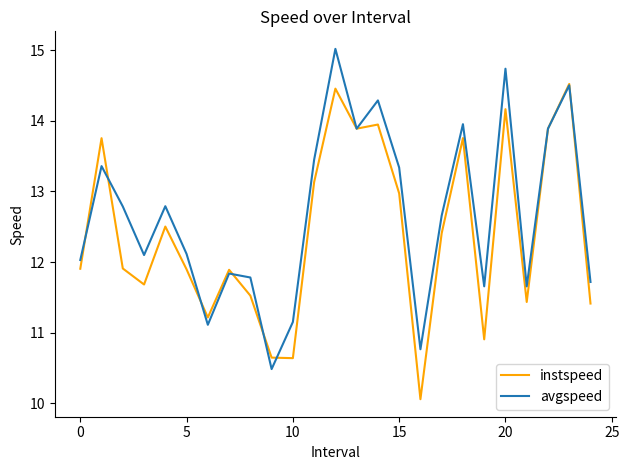

Rank the series by their maximum value, from lowest to highest.

instspeed, avgspeed